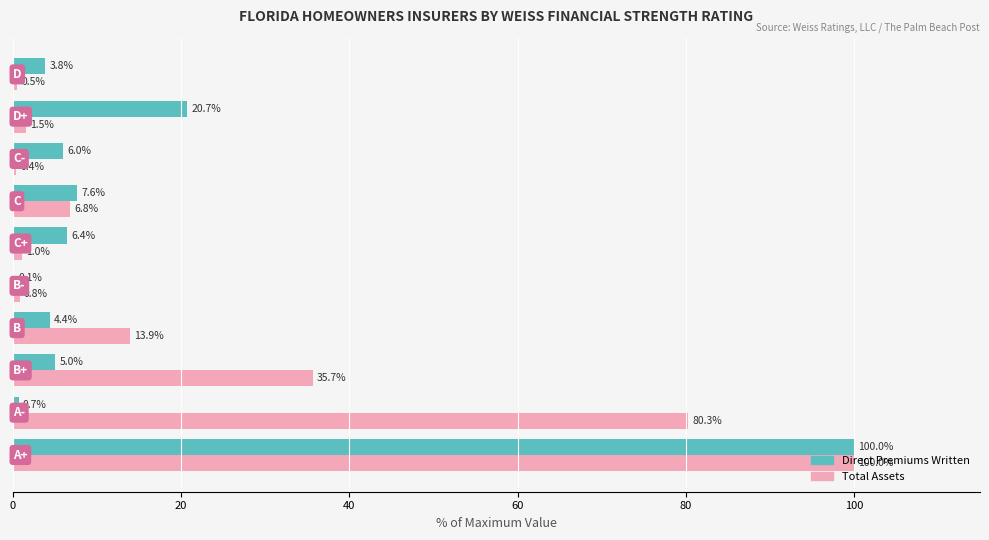

Which series has the largest total across all categories?

Total Assets